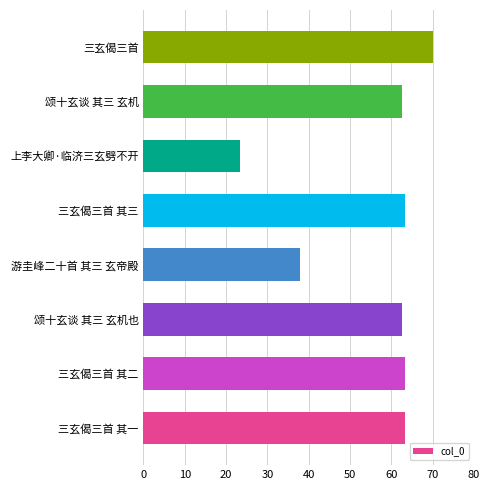

The value at 上李大卿·临济三玄劈不开 is 23.4. True or false?

True